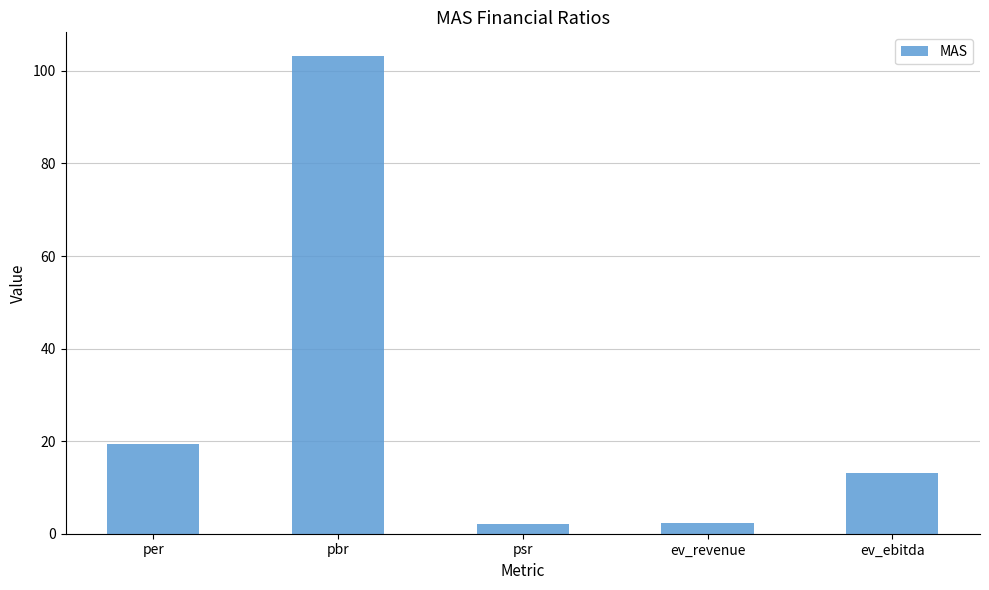

What is the greatest value displayed?

103.2